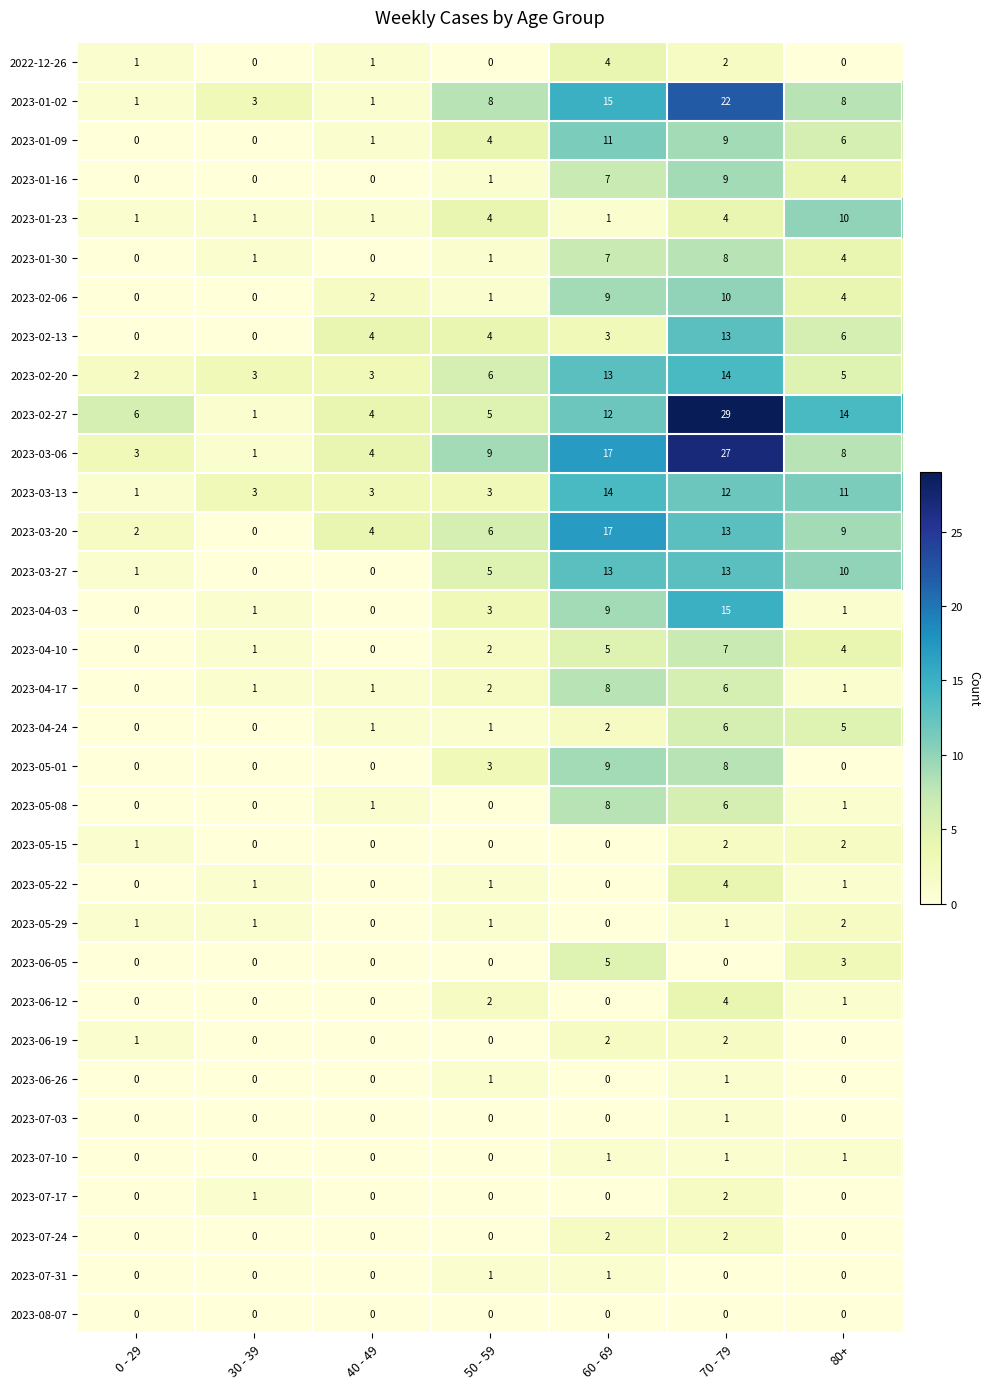

What is the sum of all 2023-02-27 values?

71